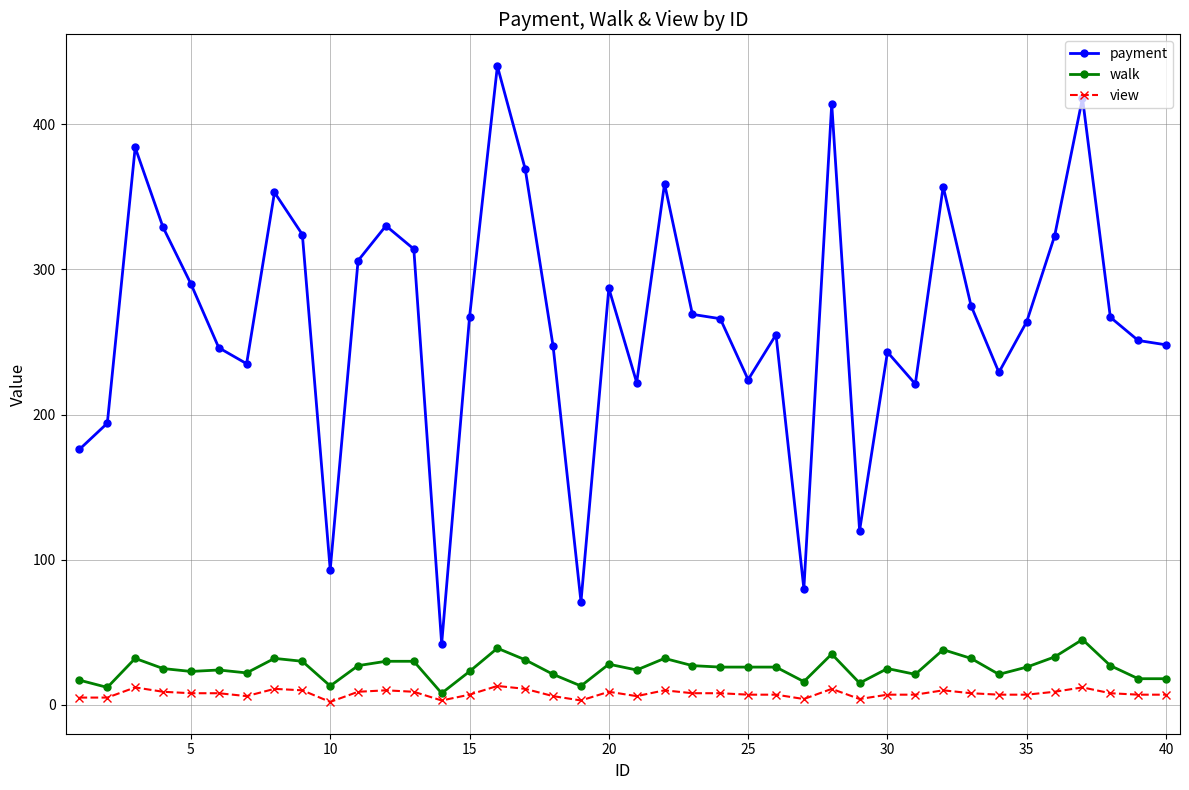

True or false: walk has more than 1 points higher than both neighbors.

True